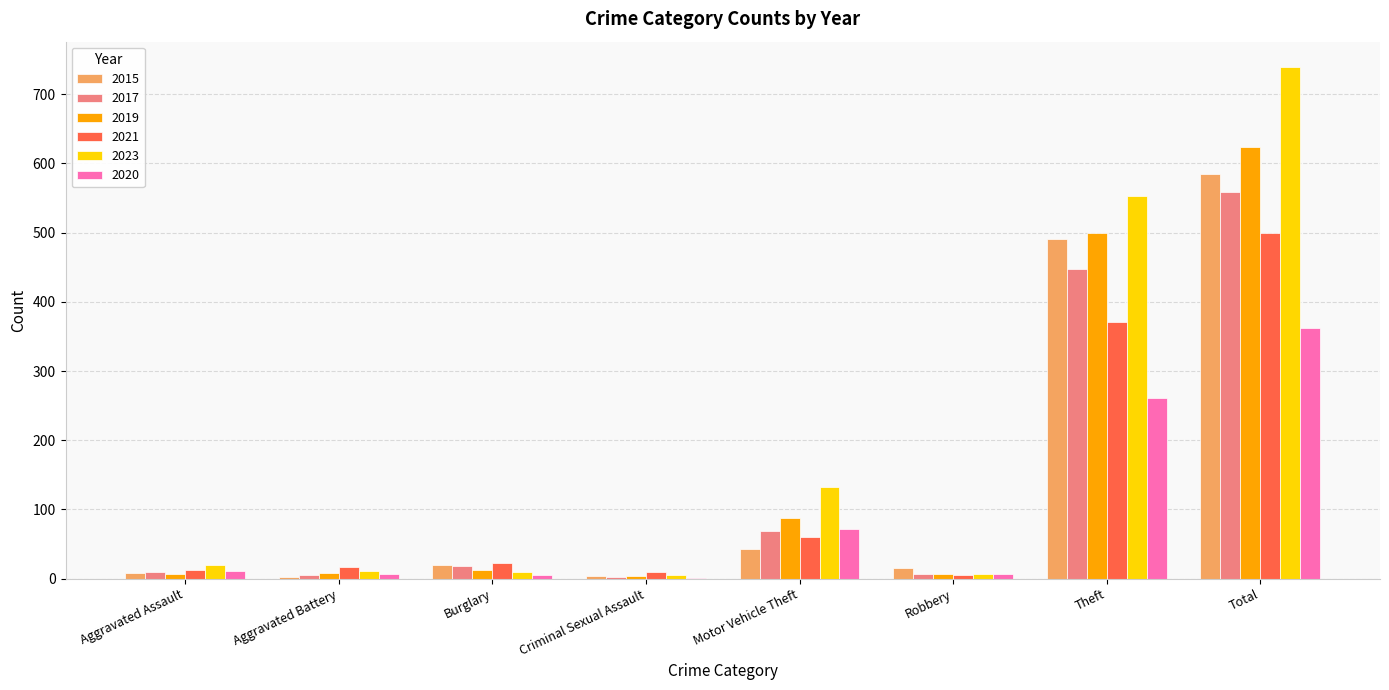

At which category is the sum across all series the highest?

Total